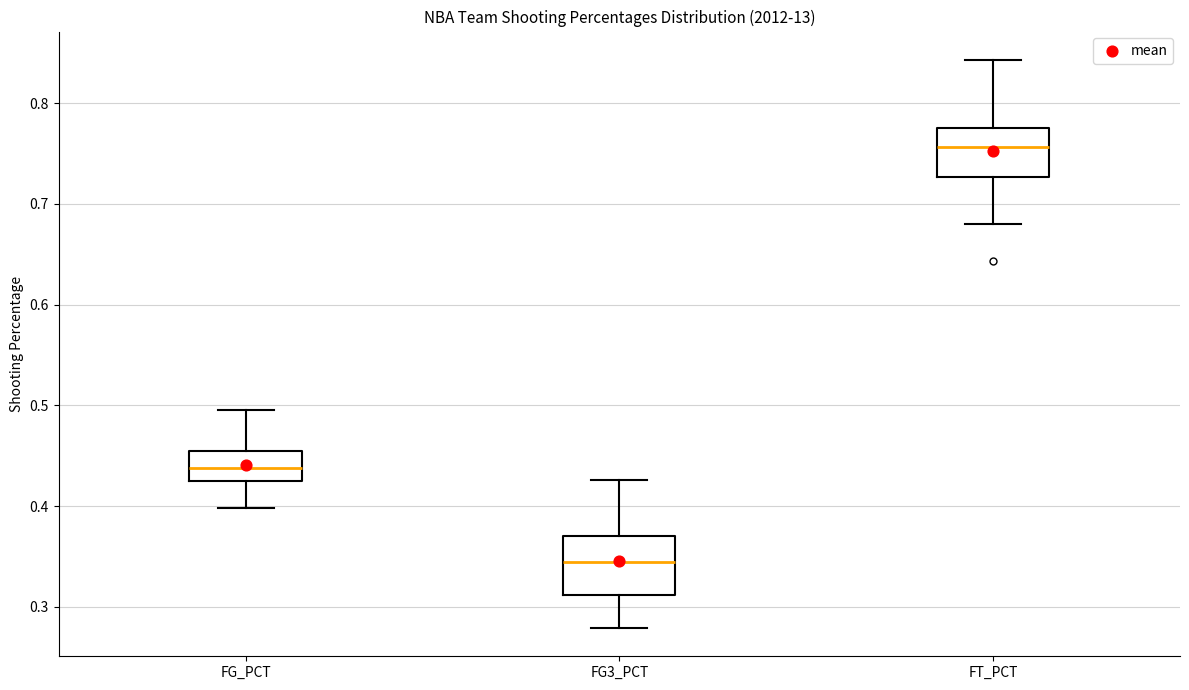

Reading left to right, transcribe this box plot: for each box, give where its median line is, the range the box spans, and where its two whiskers end, as read against the y-axis. The values are not printed on the chart, so give them approximately, as read against the axis.

FG_PCT: median 0.44, box 0.43 to 0.45, whiskers 0.40 to 0.50
FG3_PCT: median 0.34, box 0.31 to 0.37, whiskers 0.28 to 0.43
FT_PCT: median 0.76, box 0.73 to 0.78, whiskers 0.68 to 0.84